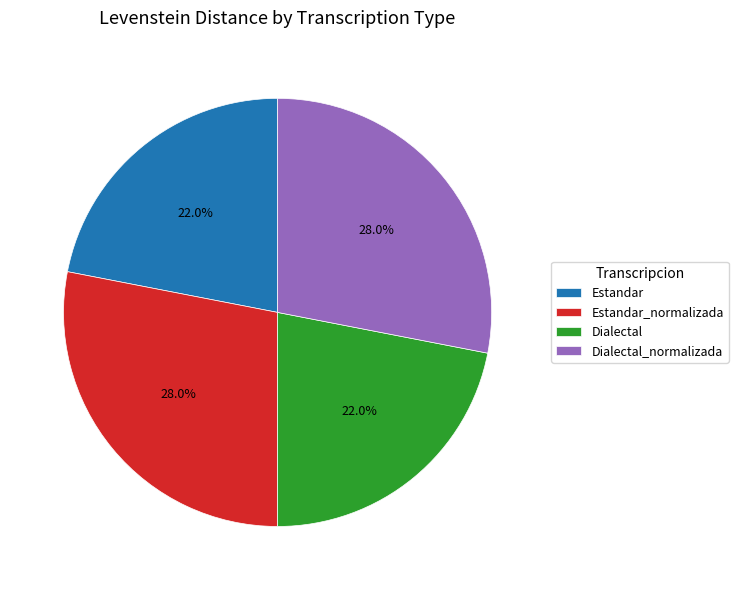

Do Estandar_normalizada and Dialectal_normalizada together represent more than half of the pie?

Yes